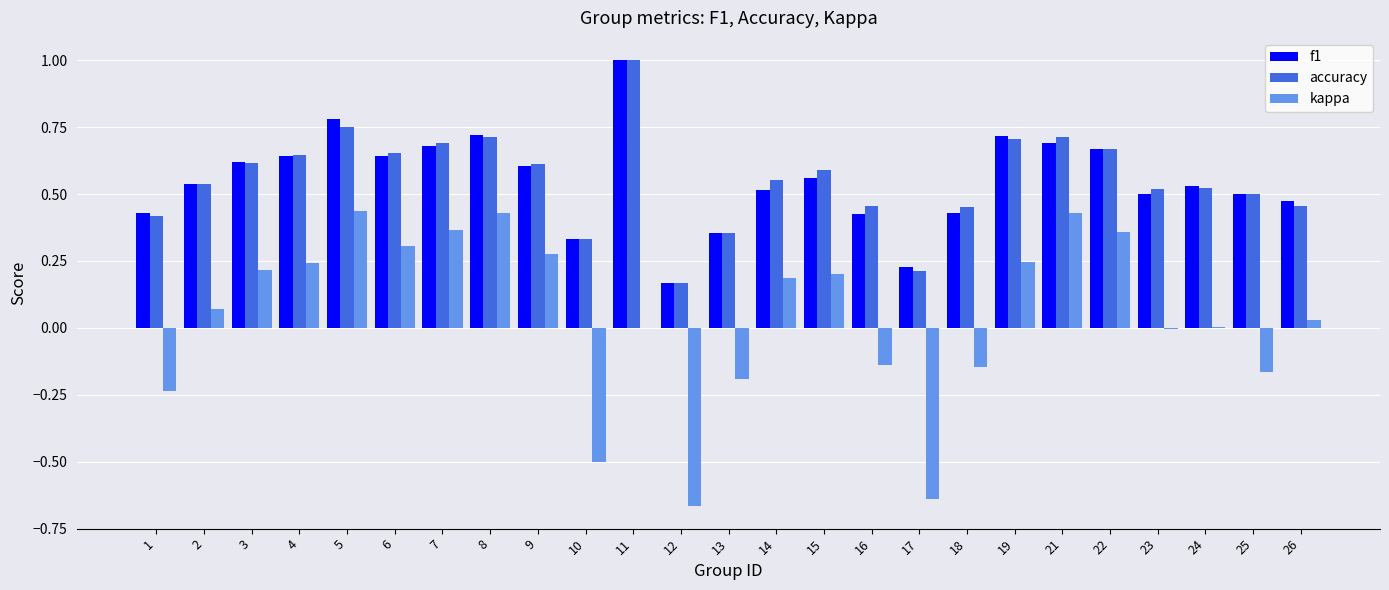

Does the chart contain stacked bars?

No